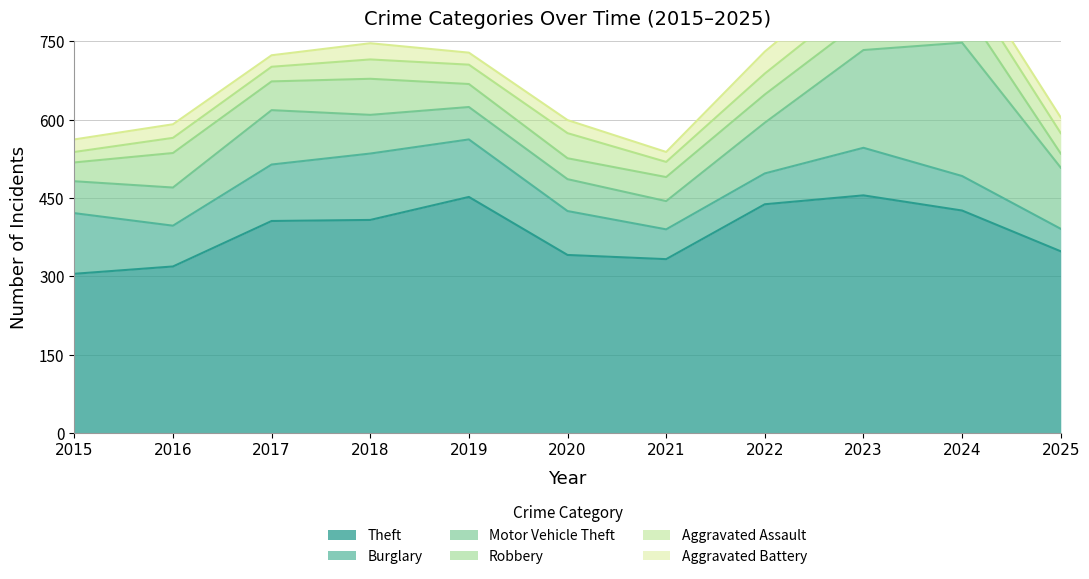

Which series has the largest total across all categories?

Theft